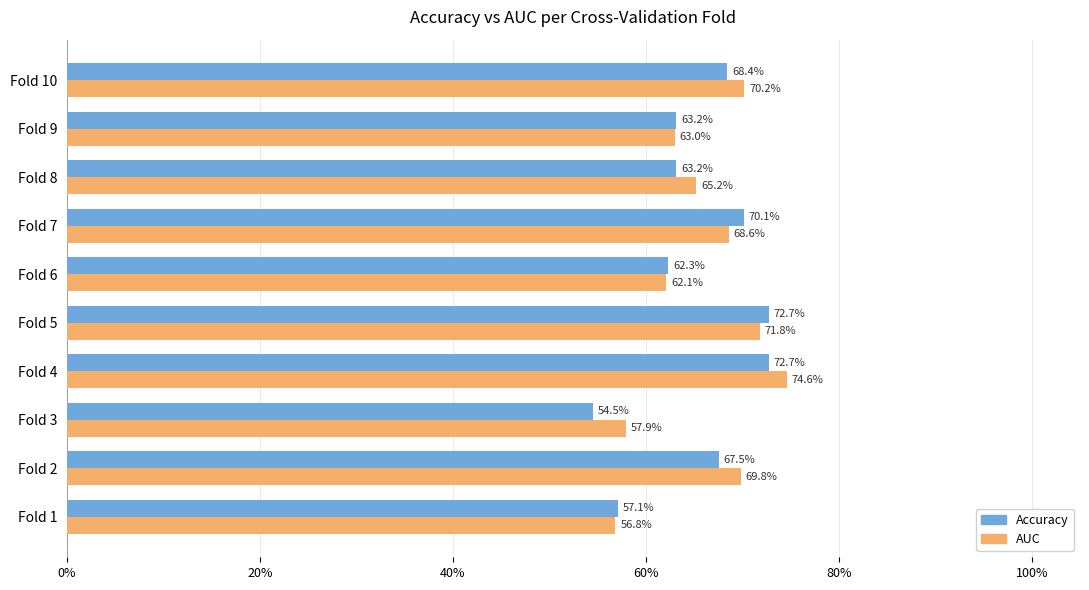

Which series has the widest spread of values?

Accuracy